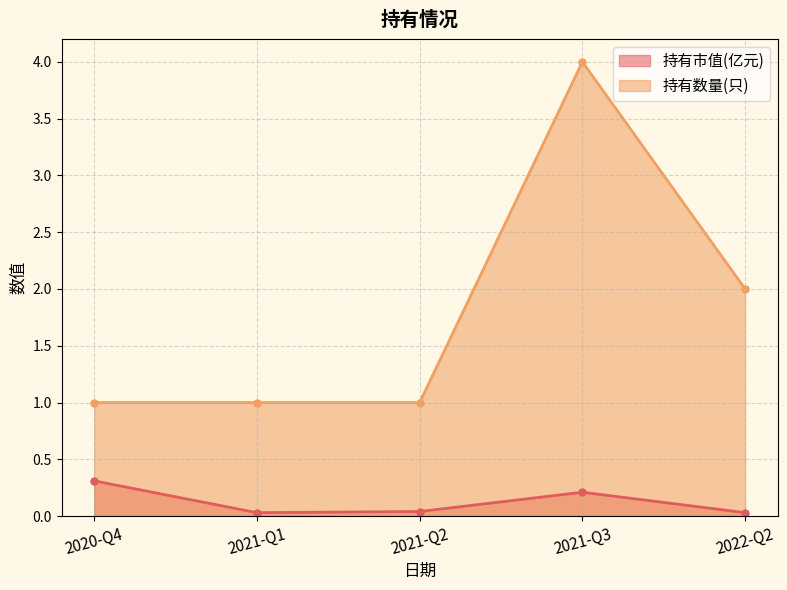

Which has a higher value, 2021-Q2 or 2021-Q1?

2021-Q2